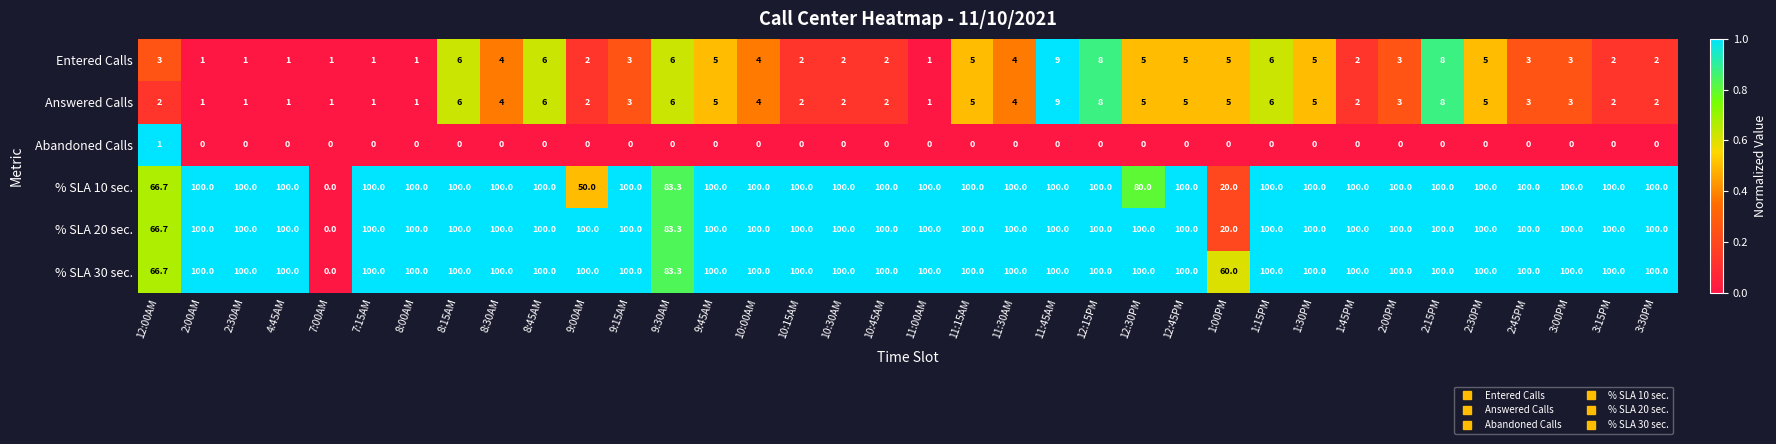

How many series are shown in this chart?

6